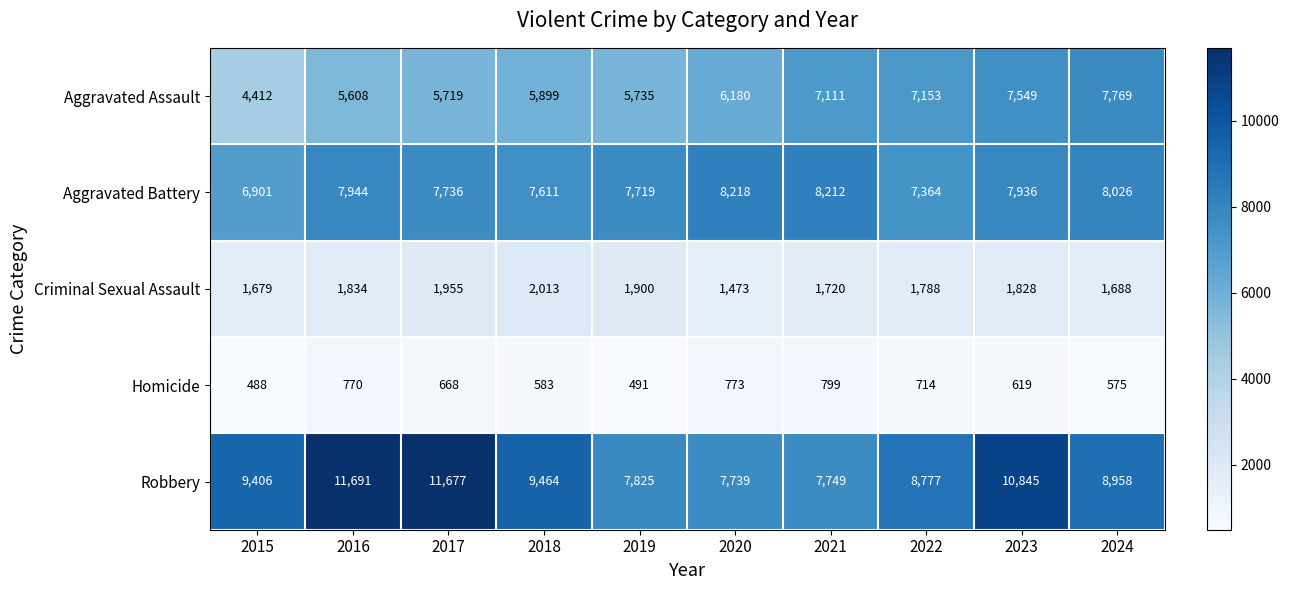

What is the sum of all Homicide values?

6480